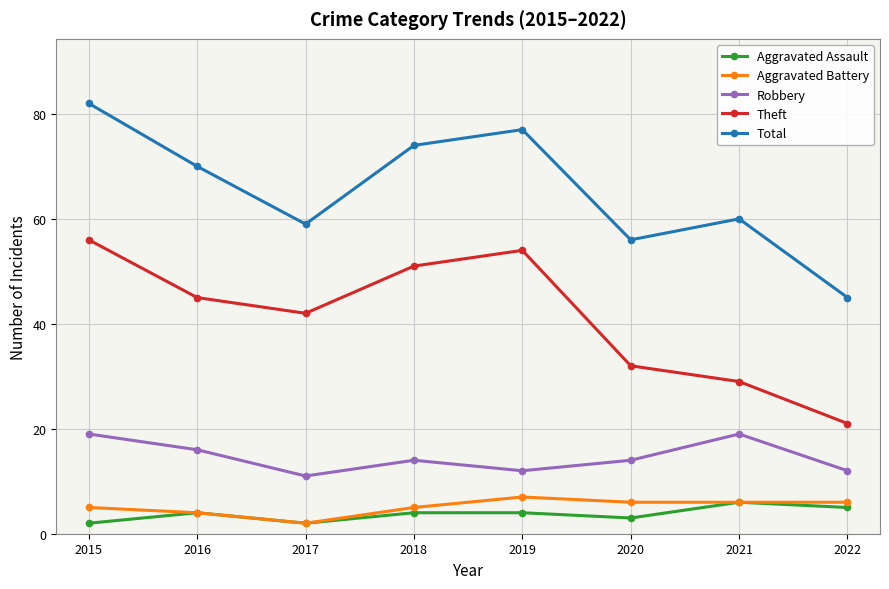

What is the sum of all Robbery values?

117